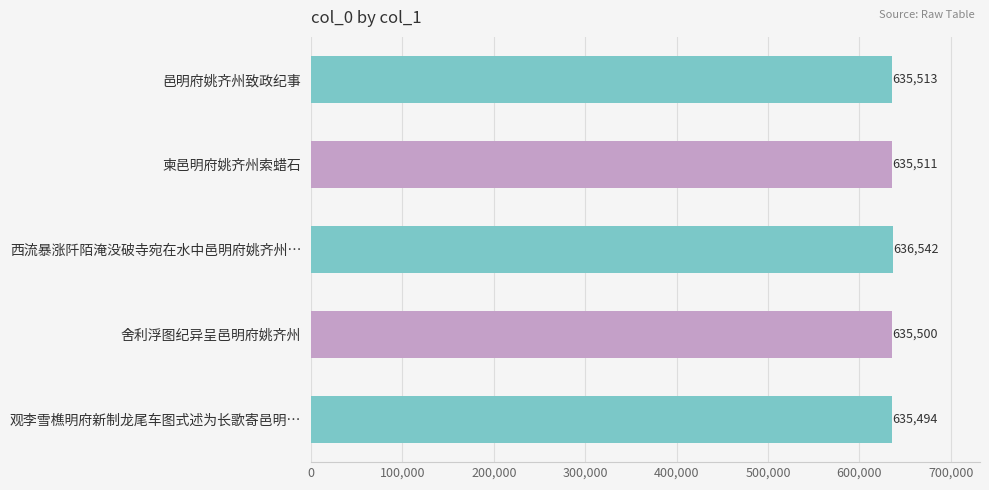

List the labels in order of value, largest first.

西流暴涨阡陌淹没破寺宛在水中邑明府姚齐州…, 邑明府姚齐州致政纪事, 柬邑明府姚齐州索蜡石, 舍利浮图纪异呈邑明府姚齐州, 观李雪樵明府新制龙尾车图式述为长歌寄邑明…